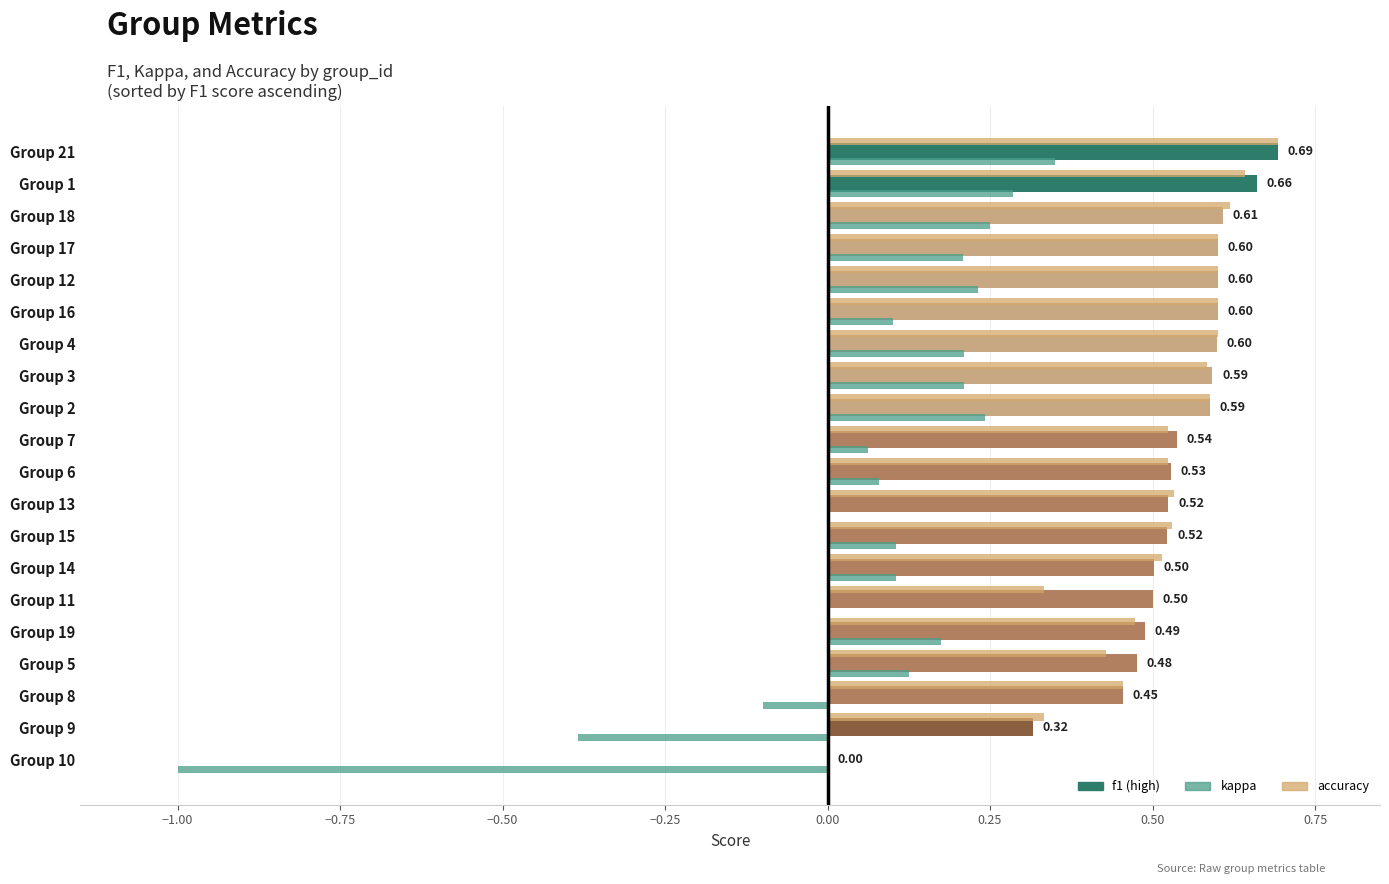

At which category is the sum across all series the highest?

Group 21